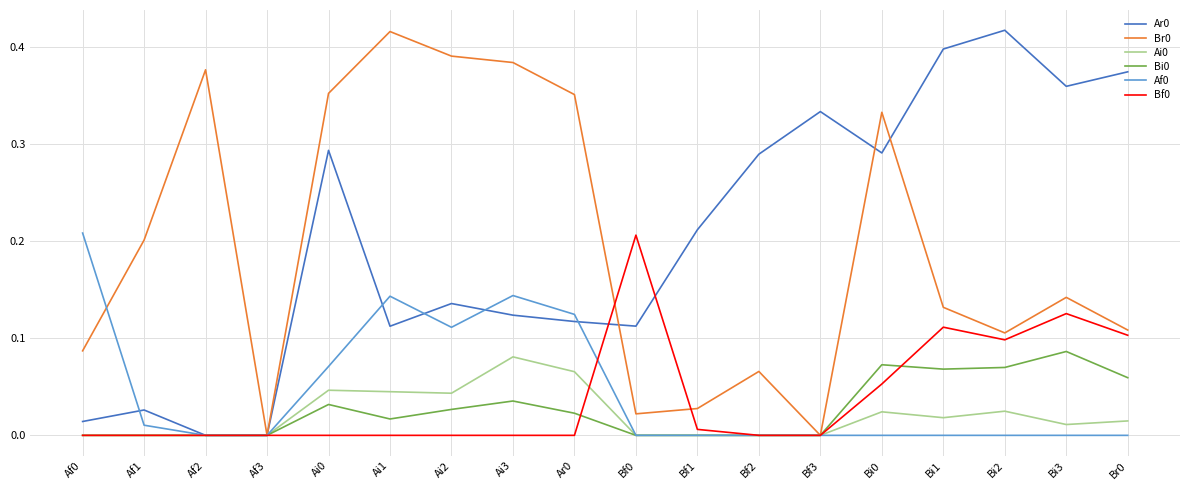

True or false: Ai0 has a value of 0.0 at Bf1.

True